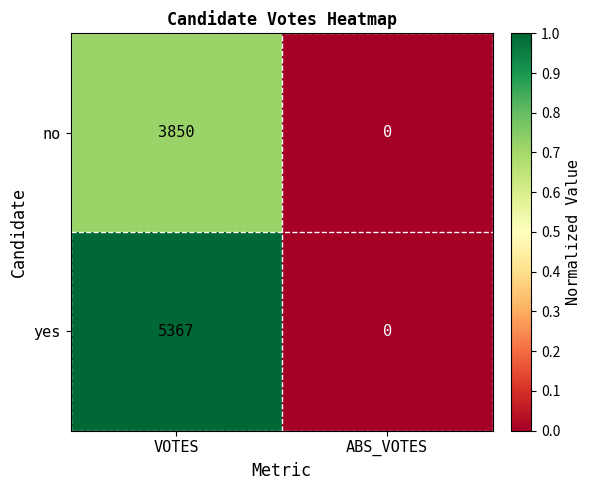

What is the sum of the yes values at ABS_VOTES and VOTES?

5367